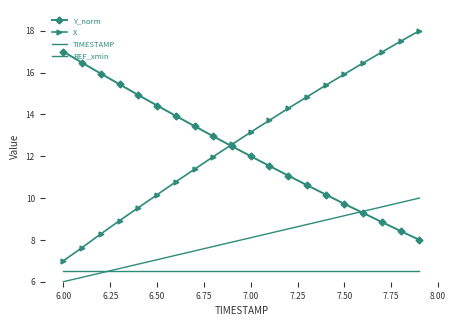

What is the value of the REF_xmin point at the 12th from the left?

6.5